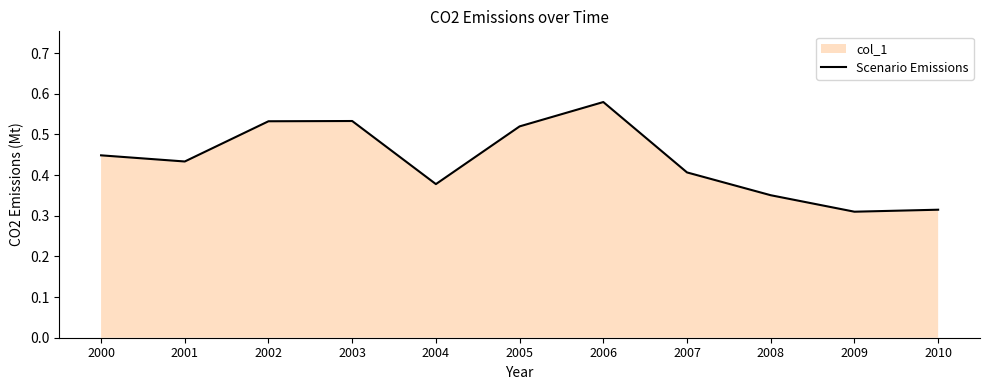

Reading left to right, list all the values displayed in this chart.

2000=0.4	2001=0.4	2002=0.5	2003=0.5	2004=0.4	2005=0.5	2006=0.6	2007=0.4	2008=0.4	2009=0.3	2010=0.3